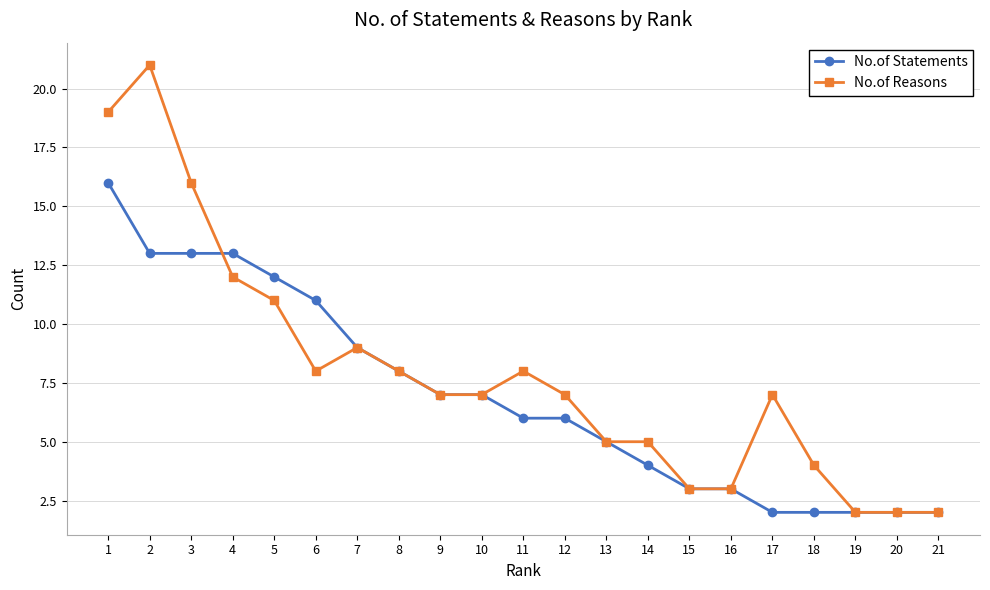

How many data points does each series have?

21